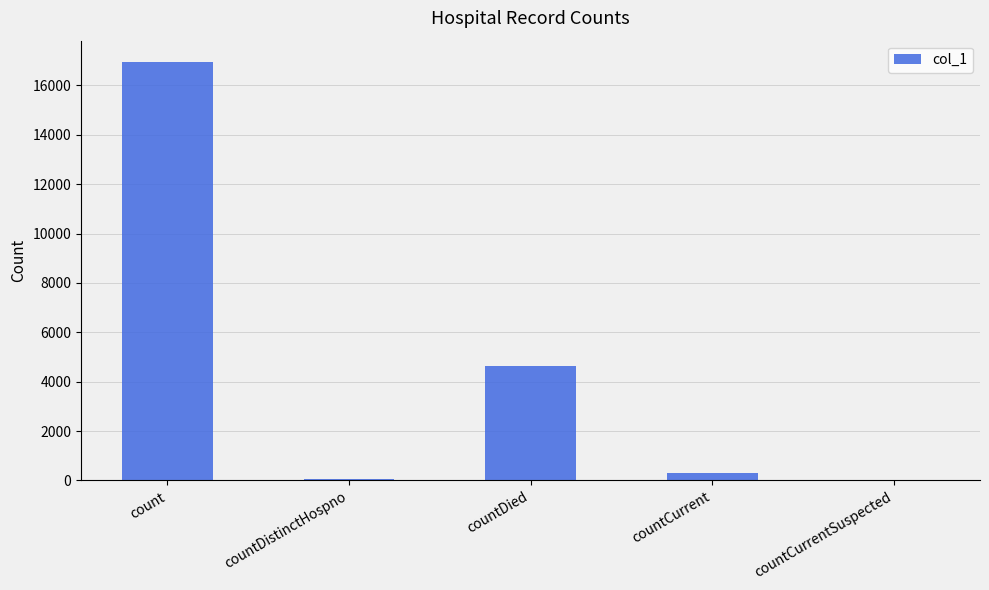

True or false: the data shows 75 at countDistinctHospno.

True